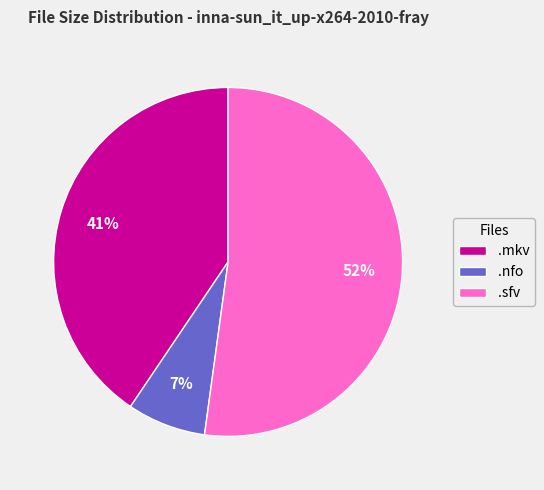

How many segments does this pie chart have?

3